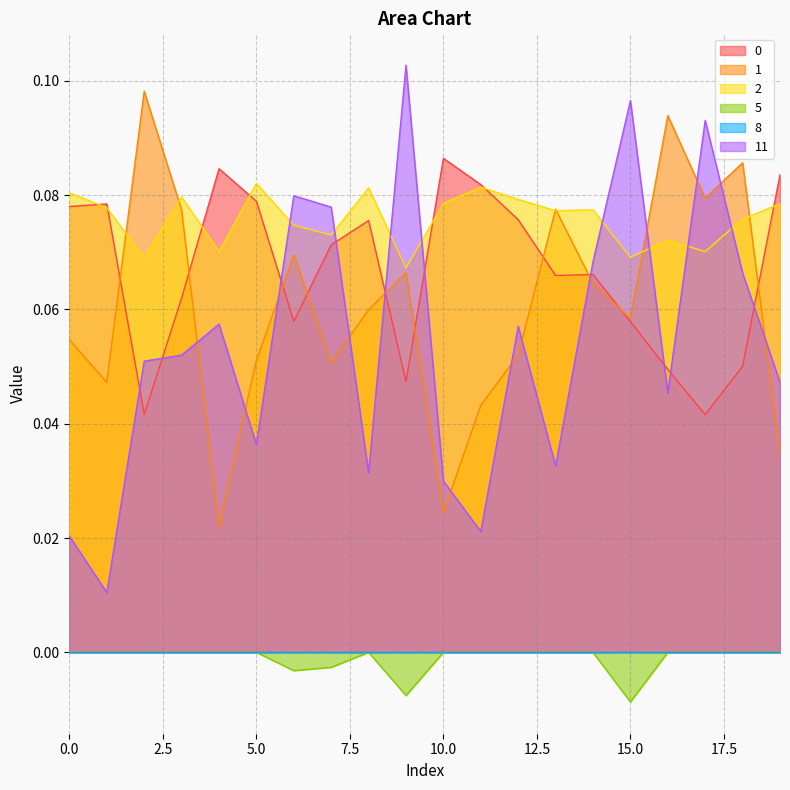

Does the chart have visible grid lines?

Yes